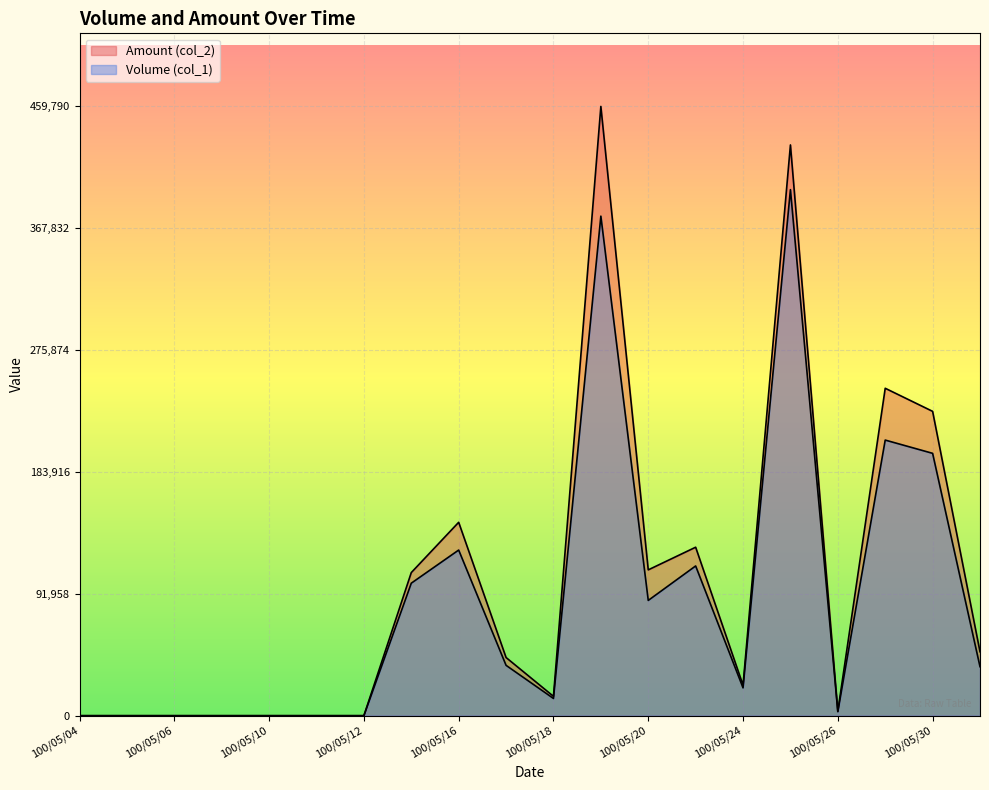

True or false: Amount (col_2) and Volume (col_1) cross at least once.

False